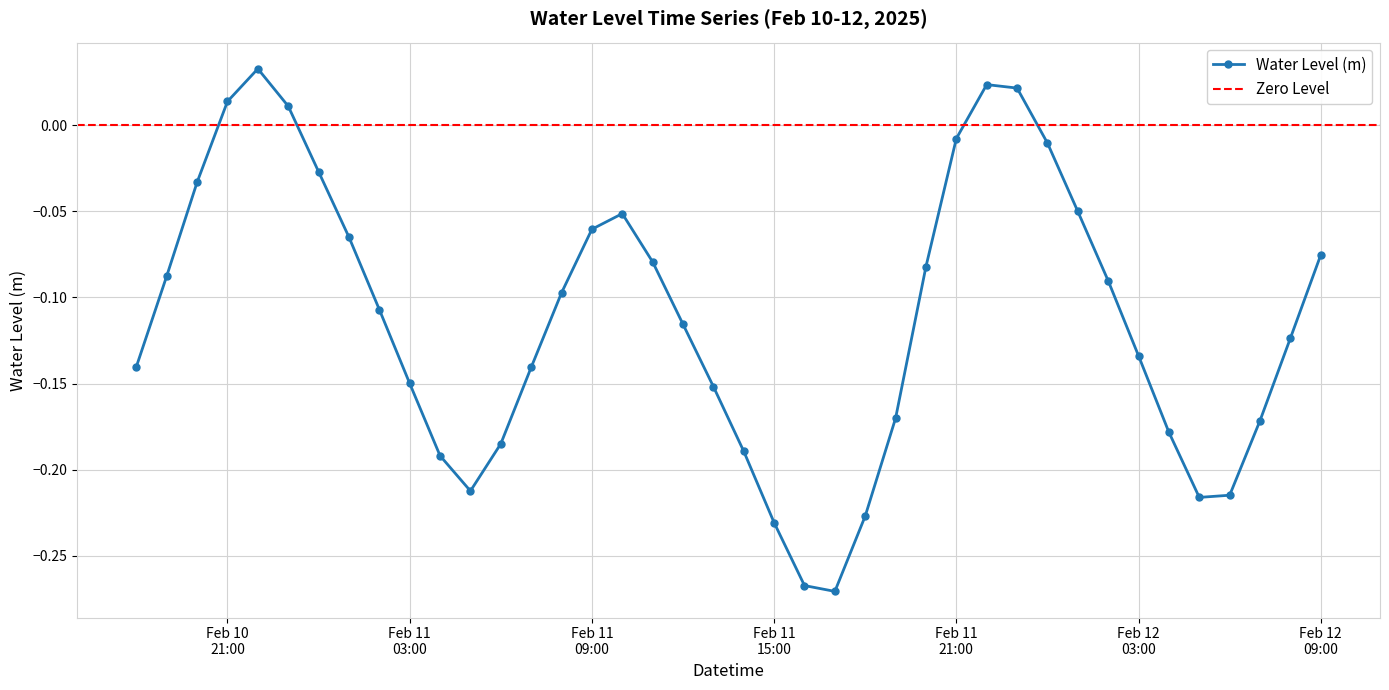

What is the change in value from 2025-02-11 07:00:00 to 2025-02-11 18:00:00?

-0.1